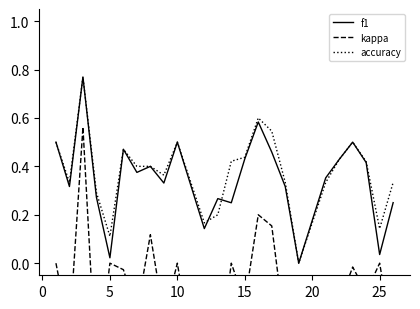

How many lines are shown in the chart?

3